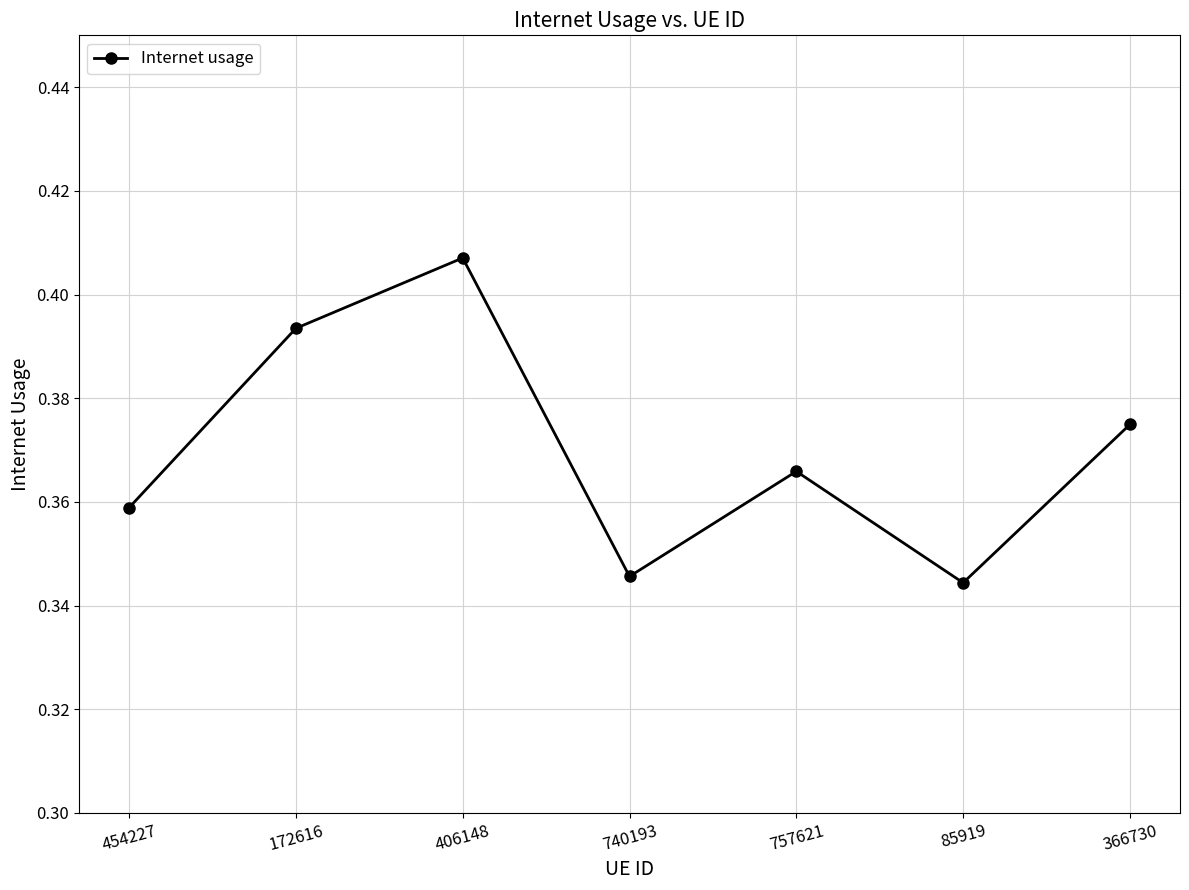

Between 85919 and 172616, which is larger?

172616